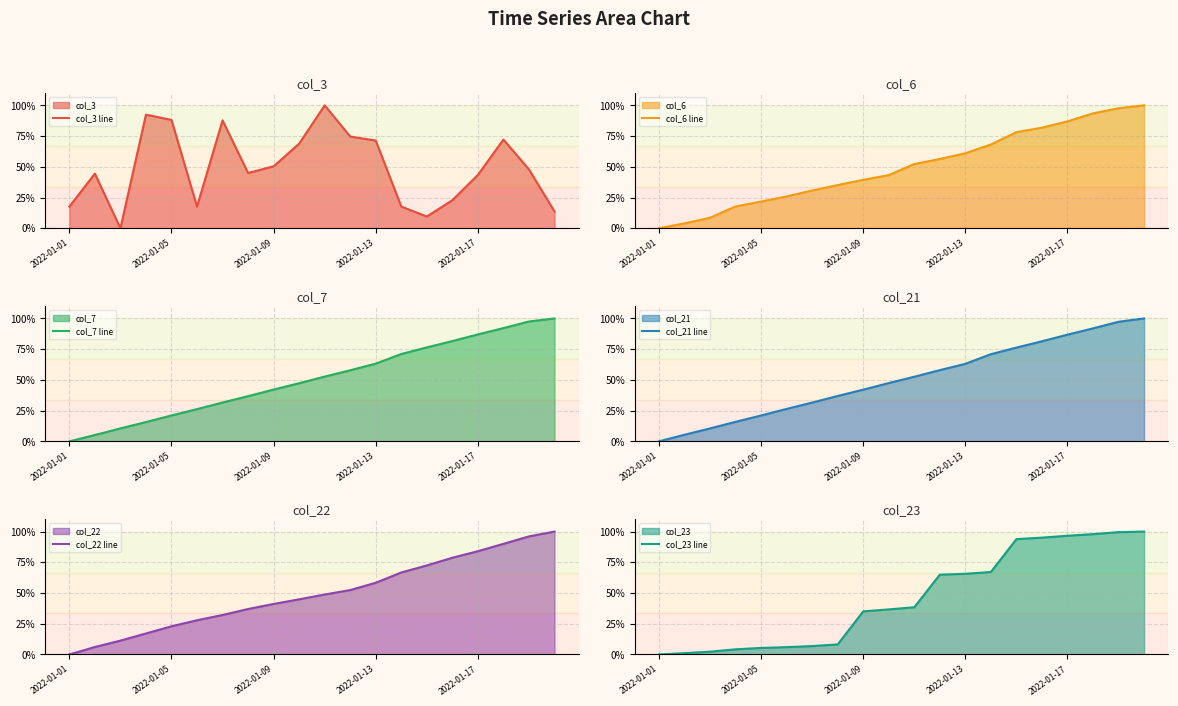

What is the value of the col_3 line point at the 1st from the left?

0.2